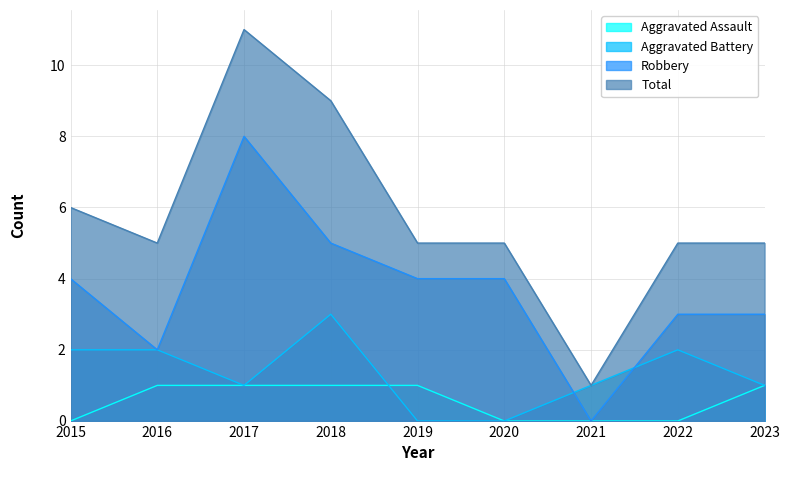

What is the difference between the highest and lowest values at 2017?

10